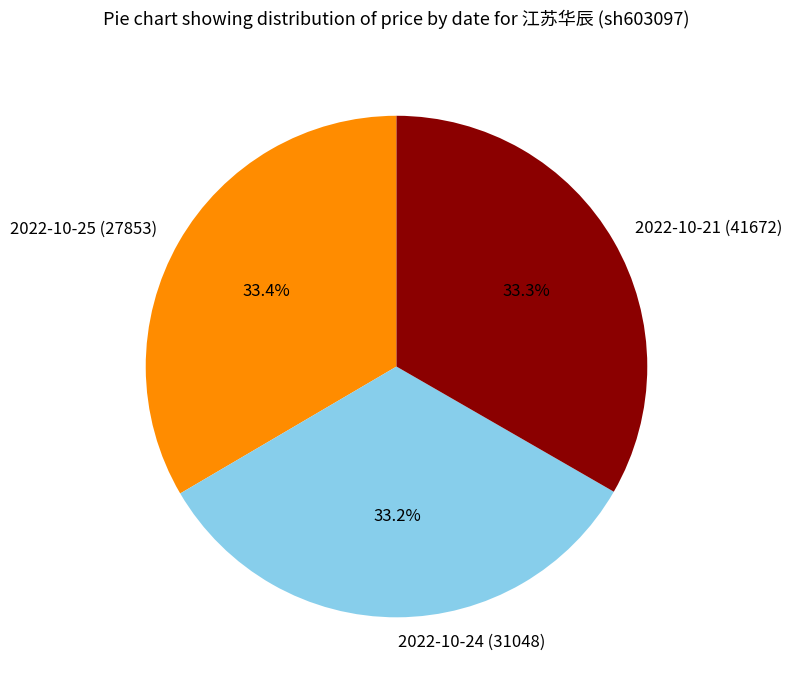

To the nearest percent, what is the average slice percentage?

33%